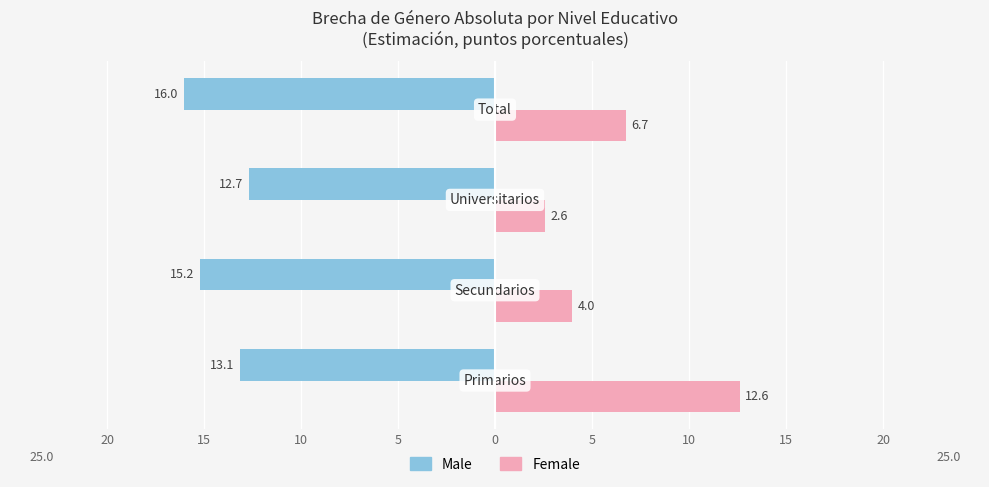

What are all the series names shown in the legend?

Male, Female